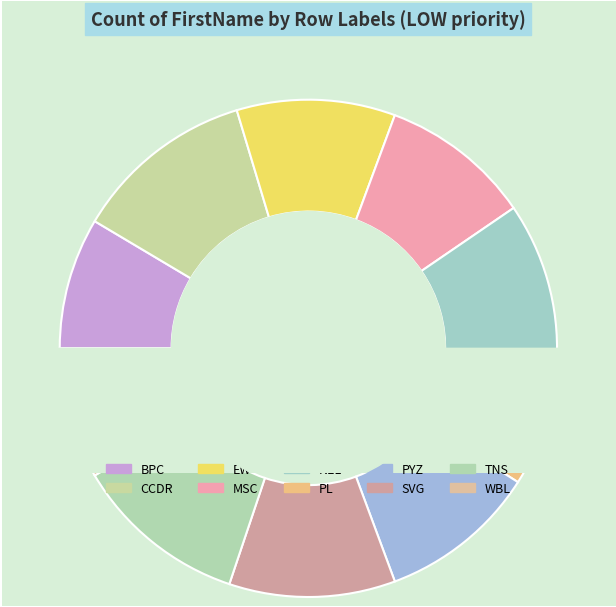

Does NEL account for over 50% of the chart?

No